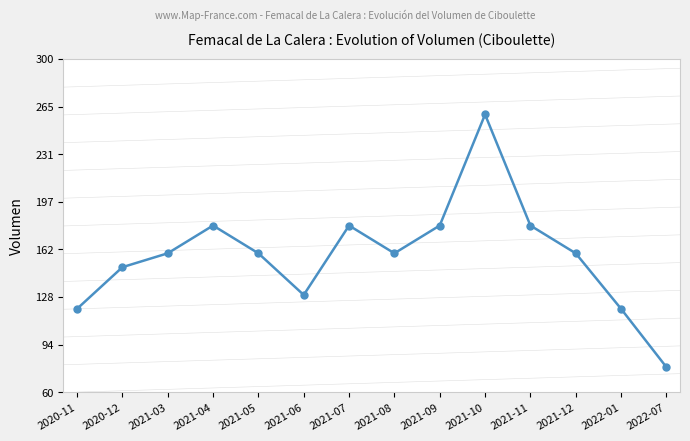

How many categories are shown in the chart?

14